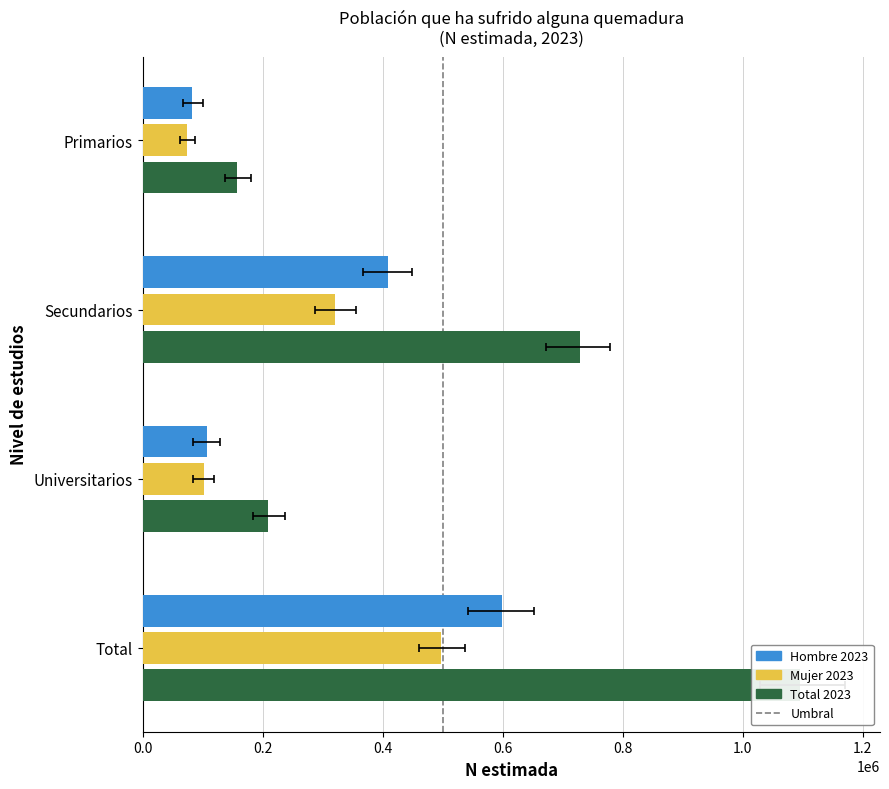

How many series are shown in this chart?

3